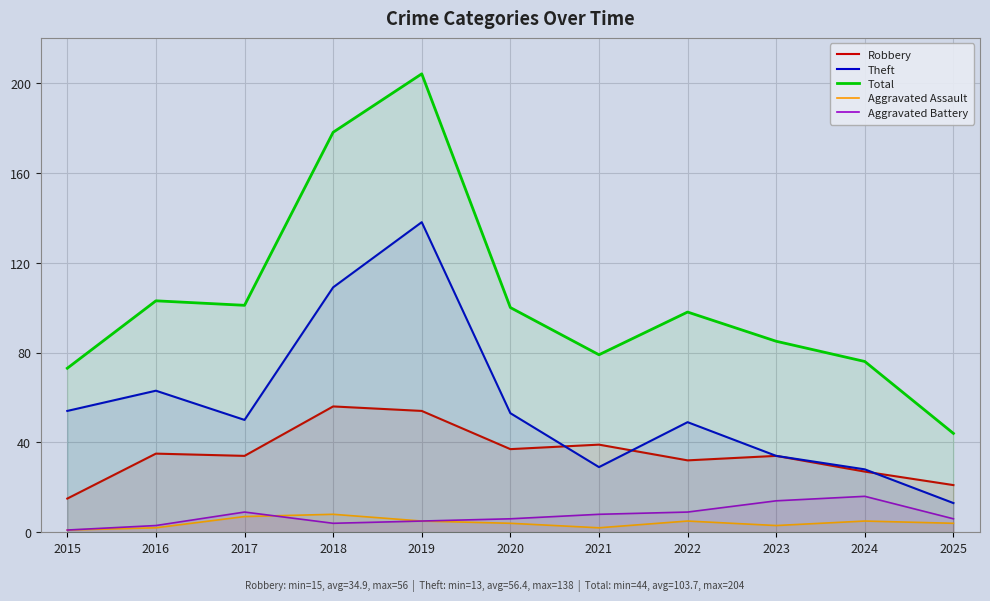

How many lines are shown in the chart?

5